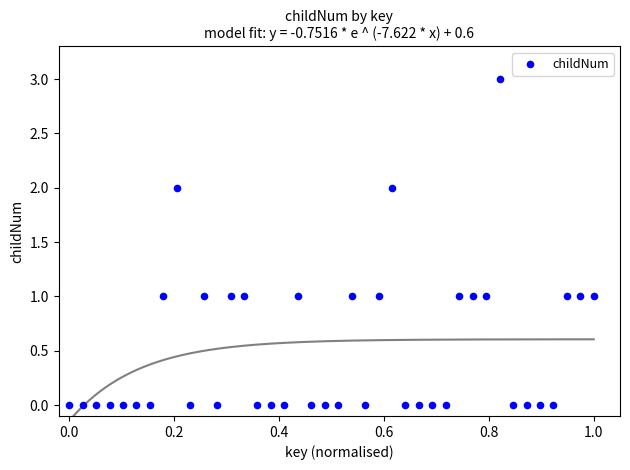

What is the range of Y values (max minus min)?

3